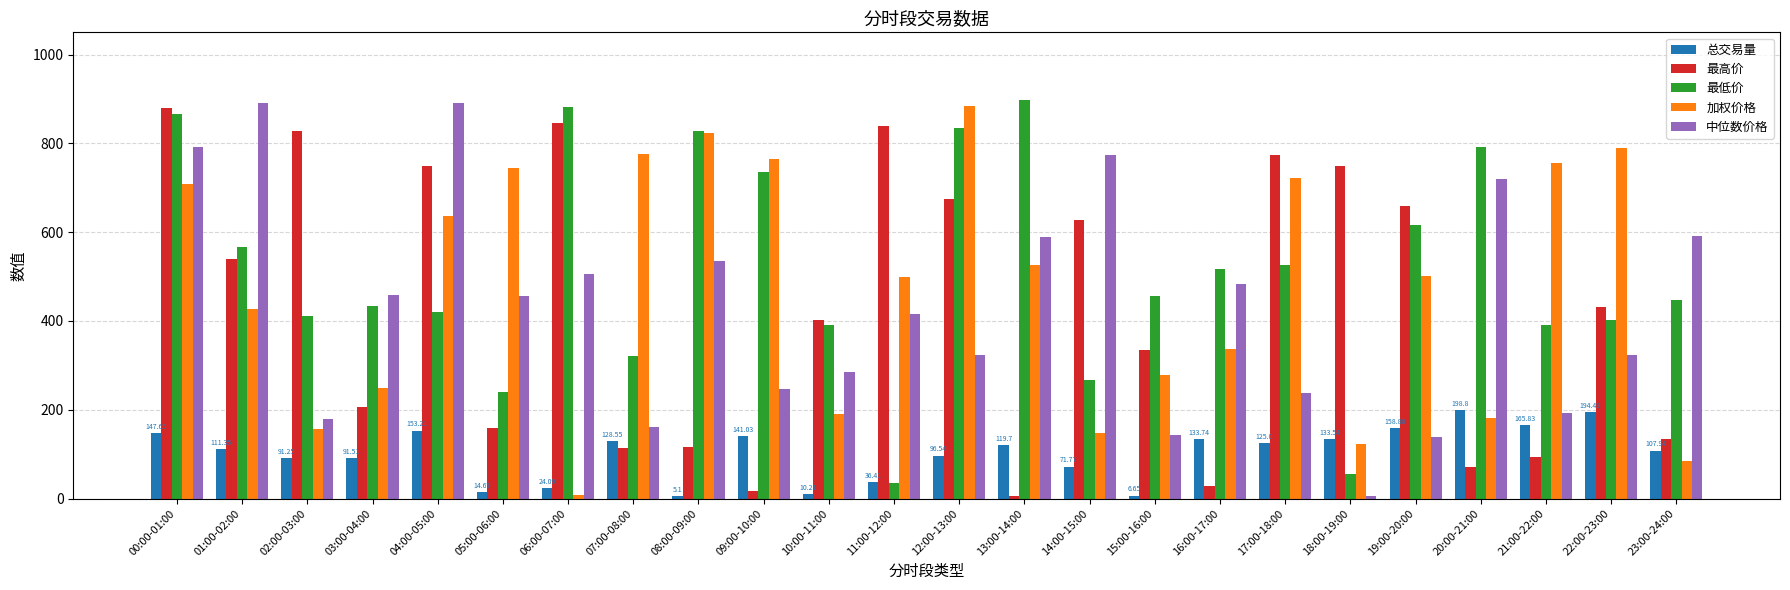

What is the label of the 1st bar from the left?

00:00-01:00